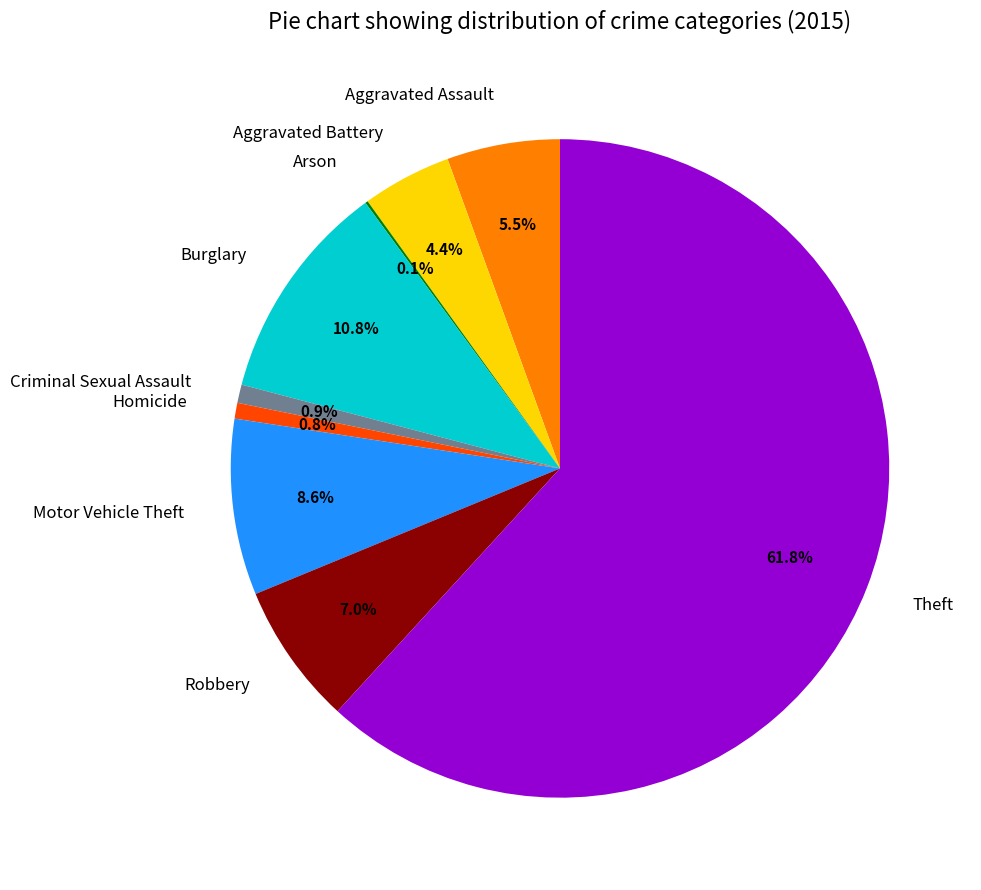

Is the sum of Robbery and Theft greater than half?

Yes